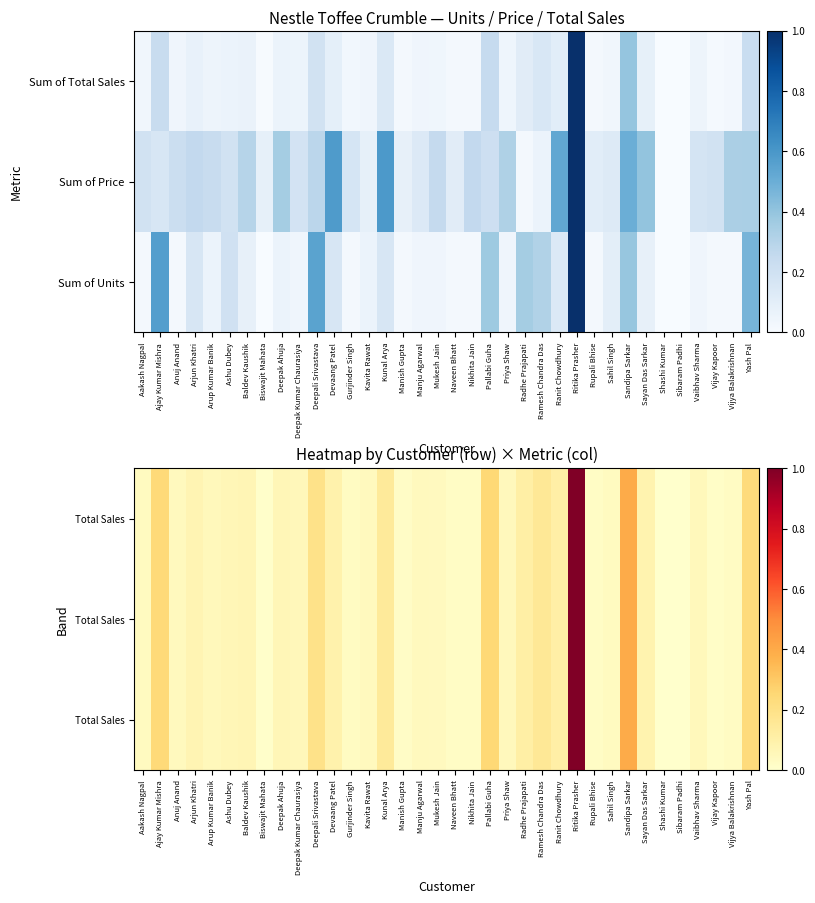

Which has a higher value, Ritika Prasher or Ajay Kumar Mishra?

Ritika Prasher